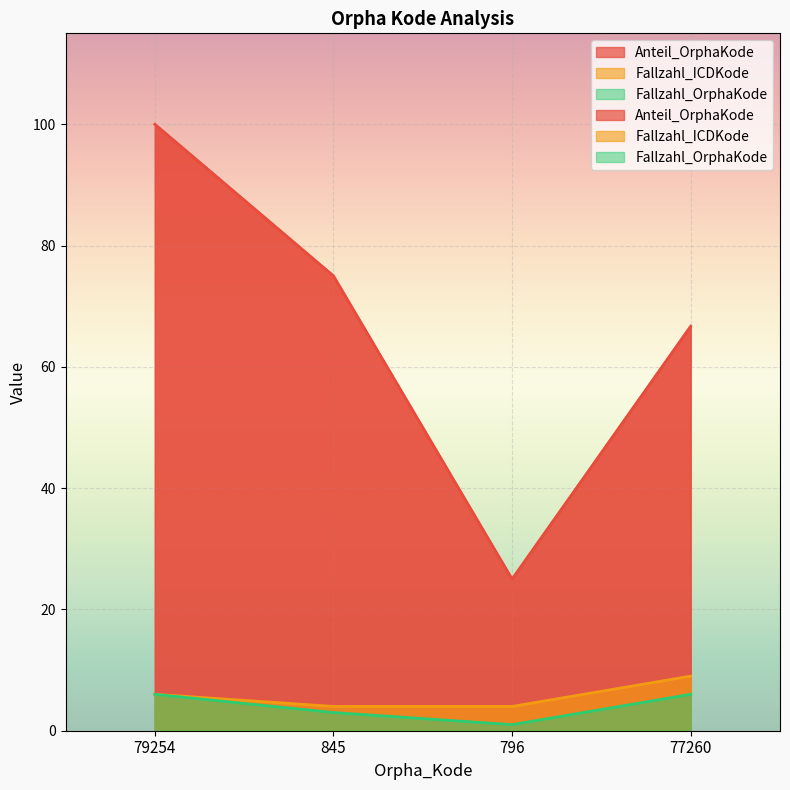

List the labels in order of Anteil_OrphaKode value, largest first.

79254, 845, 77260, 796